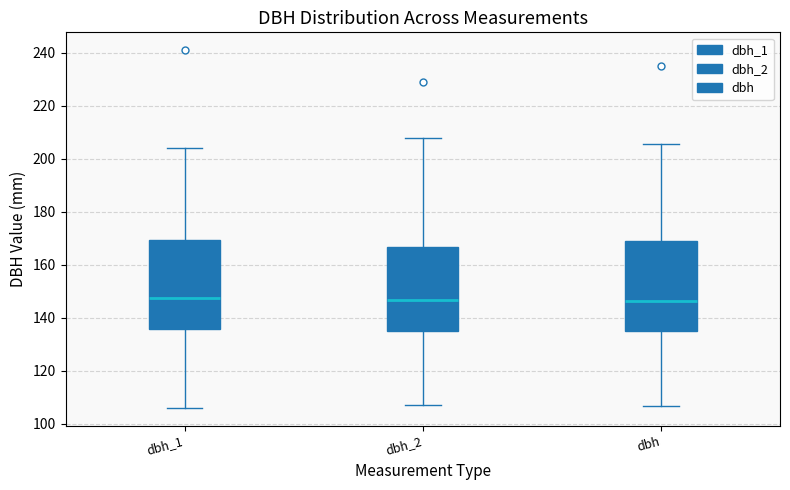

Reading left to right, transcribe this box plot: for each box, give where its median line is, the range the box spans, and where its two whiskers end, as read against the y-axis. The values are not printed on the chart, so give them approximately, as read against the axis.

dbh_1: median 148, box 136 to 170, whiskers 106 to 204
dbh_2: median 146, box 136 to 166, whiskers 108 to 208
dbh: median 146, box 136 to 168, whiskers 106 to 206